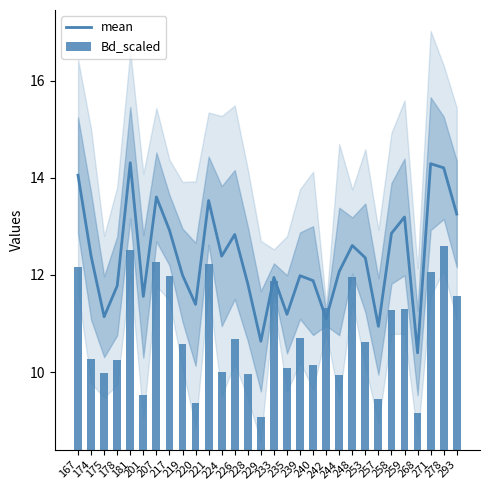

What is the highest value of the mean series?

14.3